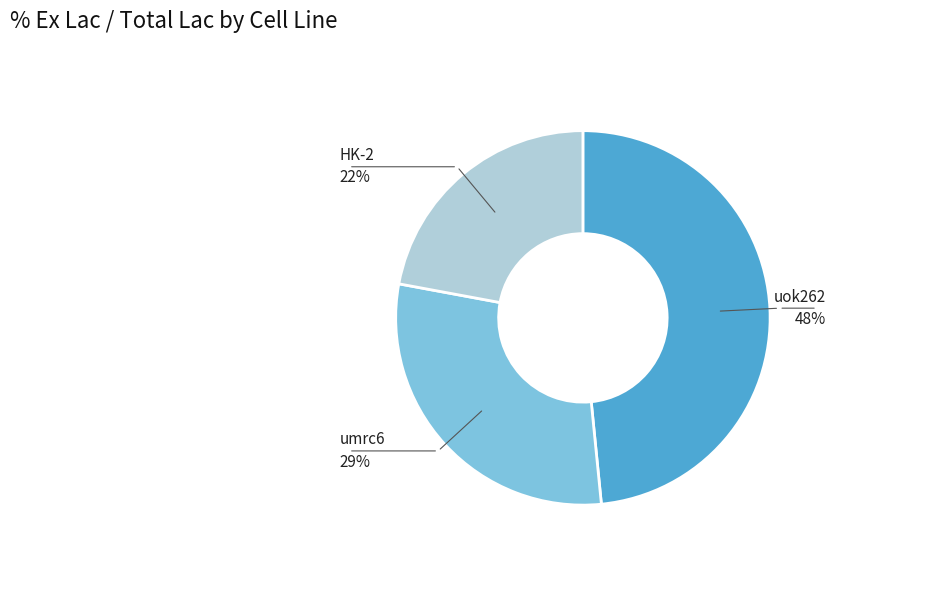

Count the number of slices in the pie.

3